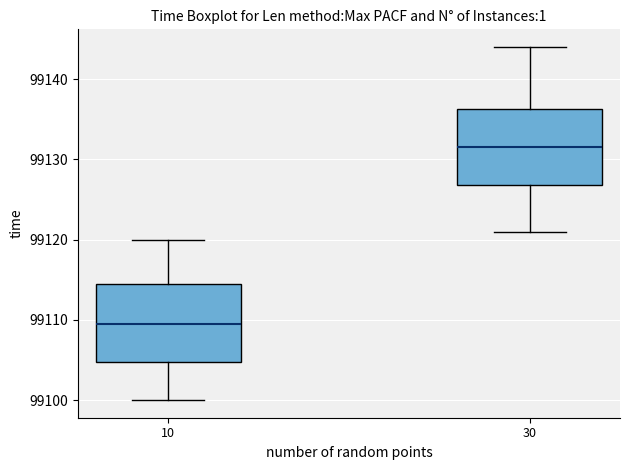

Which box's median line is the lowest?

10